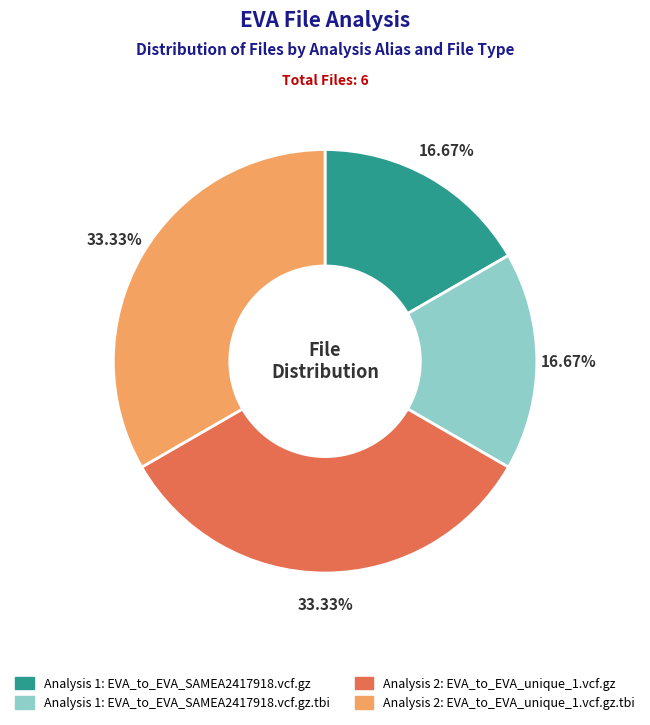

Is there any slice that represents more than half of the pie?

No